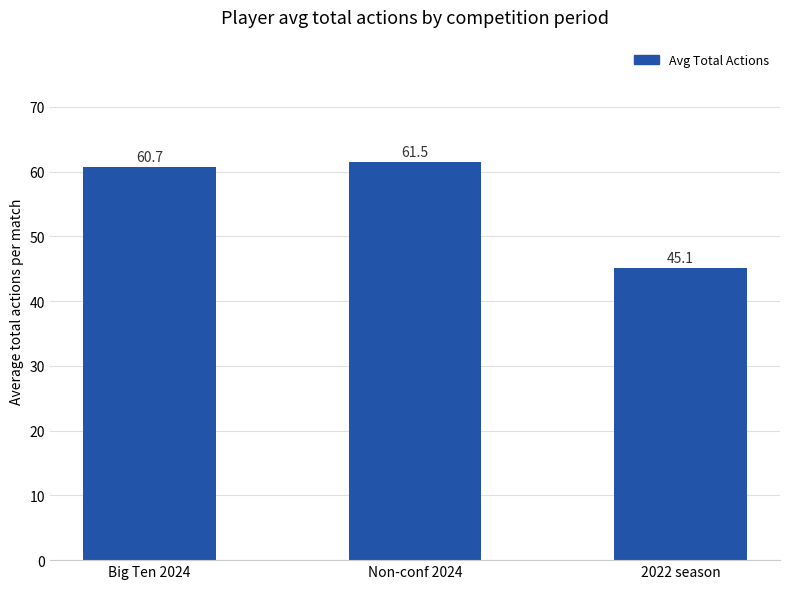

Reading left to right, list all the values displayed in this chart.

60.7	61.5	45.1